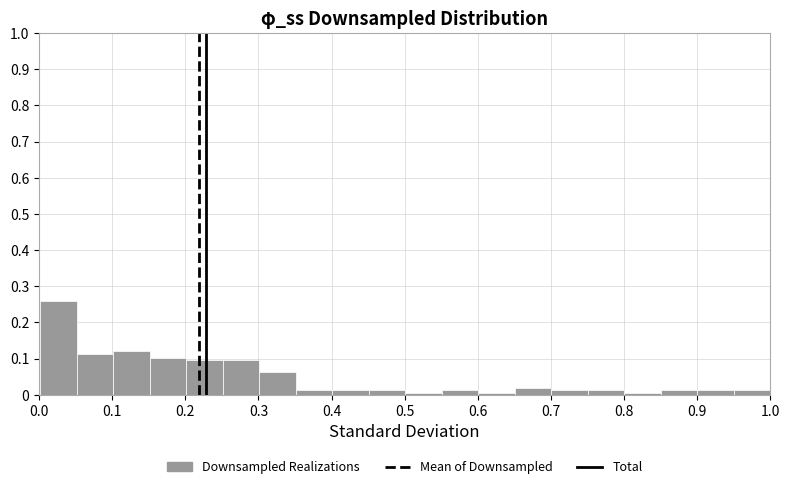

Reading left to right, transcribe this chart: for each bar, give the range it covers on the x-axis and its height. Neither the bar edges nor the heights are printed on the chart, so give them approximately, as read against the axes.

0.00 to 0.05: 0.26
0.05 to 0.10: 0.11
0.10 to 0.15: 0.12
0.15 to 0.20: 0.10
0.20 to 0.25: 0.09
0.25 to 0.30: 0.09
0.30 to 0.35: 0.06
0.35 to 0.40: 0.01
0.40 to 0.45: 0.01
0.45 to 0.50: 0.01
0.50 to 0.55: under 0.01
0.55 to 0.60: 0.01
0.60 to 0.65: under 0.01
0.65 to 0.70: 0.02
0.70 to 0.75: 0.01
0.75 to 0.80: 0.01
0.80 to 0.85: under 0.01
0.85 to 0.90: 0.01
0.90 to 0.95: 0.01
0.95 to 1.00: 0.01